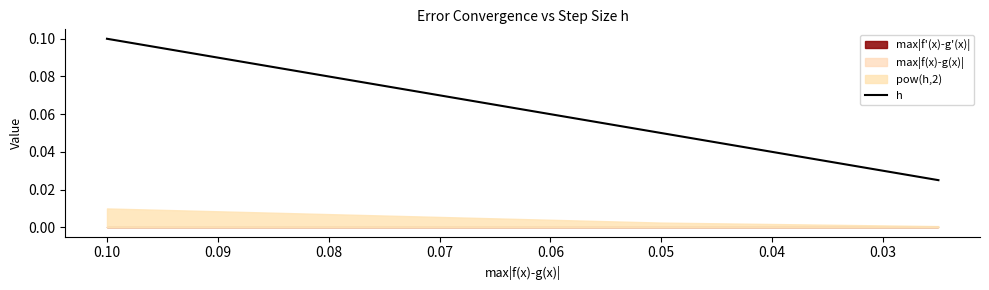

The value at 0.04 is 0.0. True or false?

True